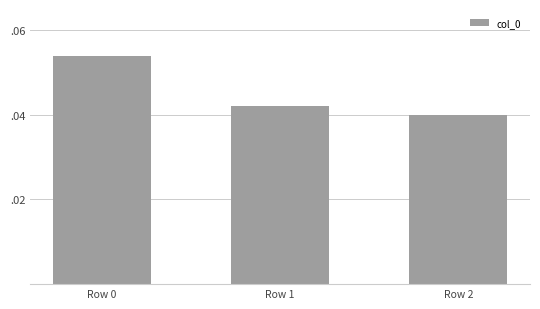

Does the chart contain any negative values?

No